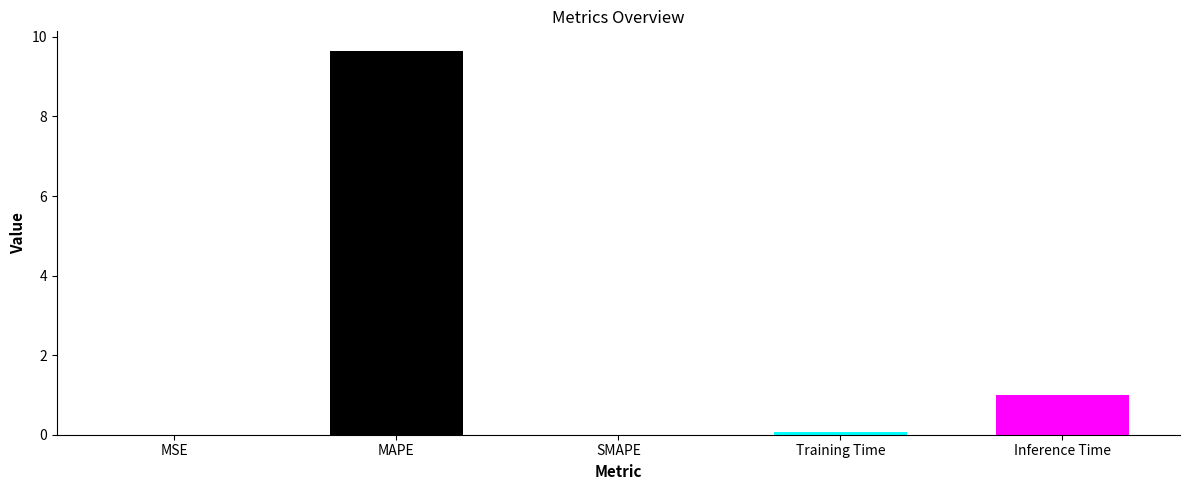

What position from the right is MAPE?

4